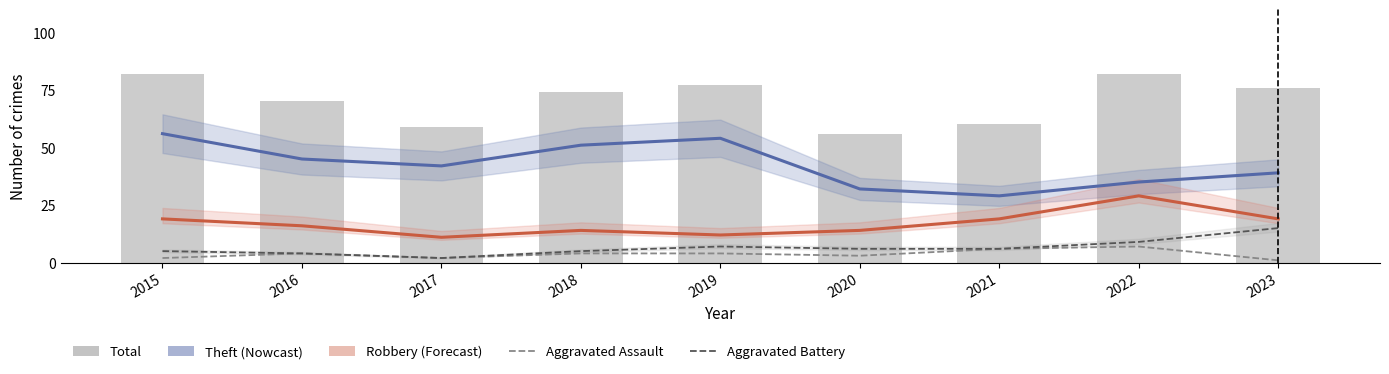

At which category is the sum across all series the highest?

2015